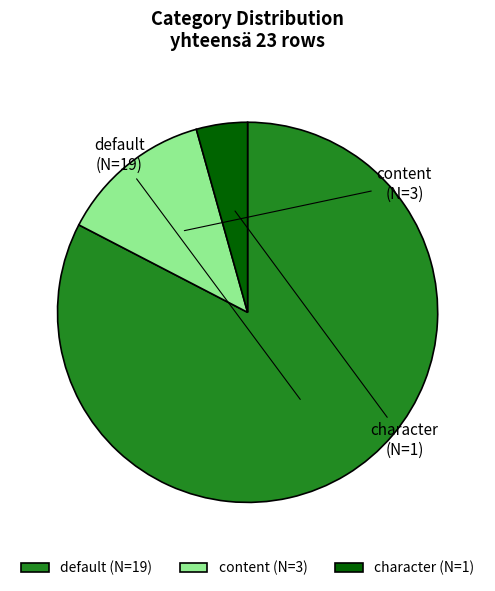

Which slice is the largest?

default